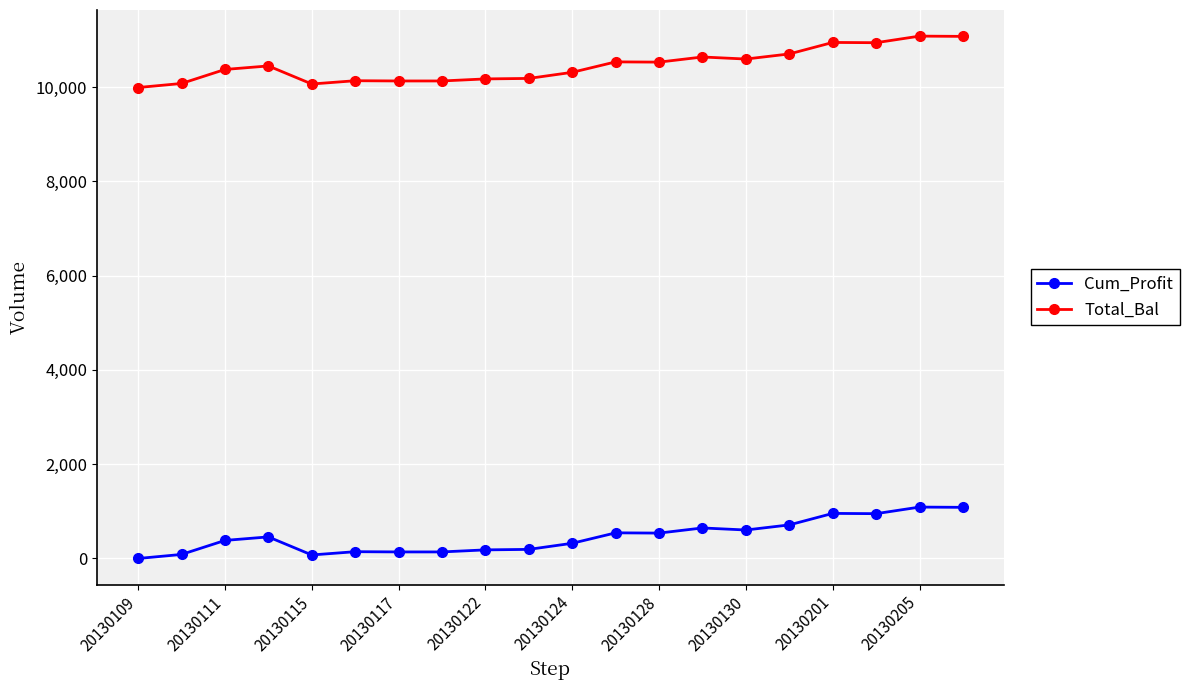

True or false: Cum_Profit has more than 0 interior local peaks.

True